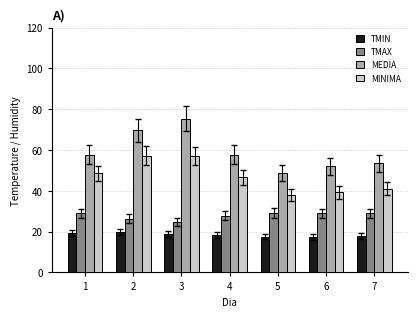

Is it true that MINIMA equals 24.3 at 6?

False